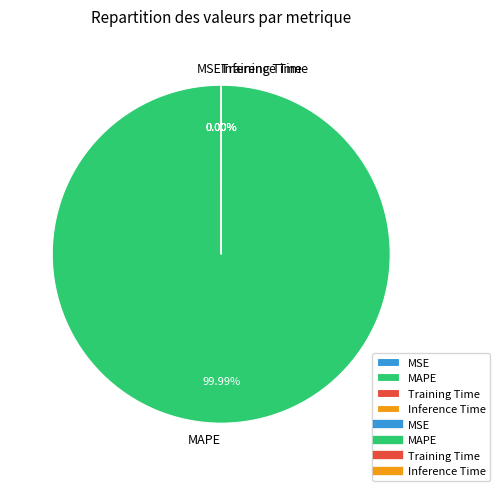

Which has a higher value, MSE or MAPE?

MAPE